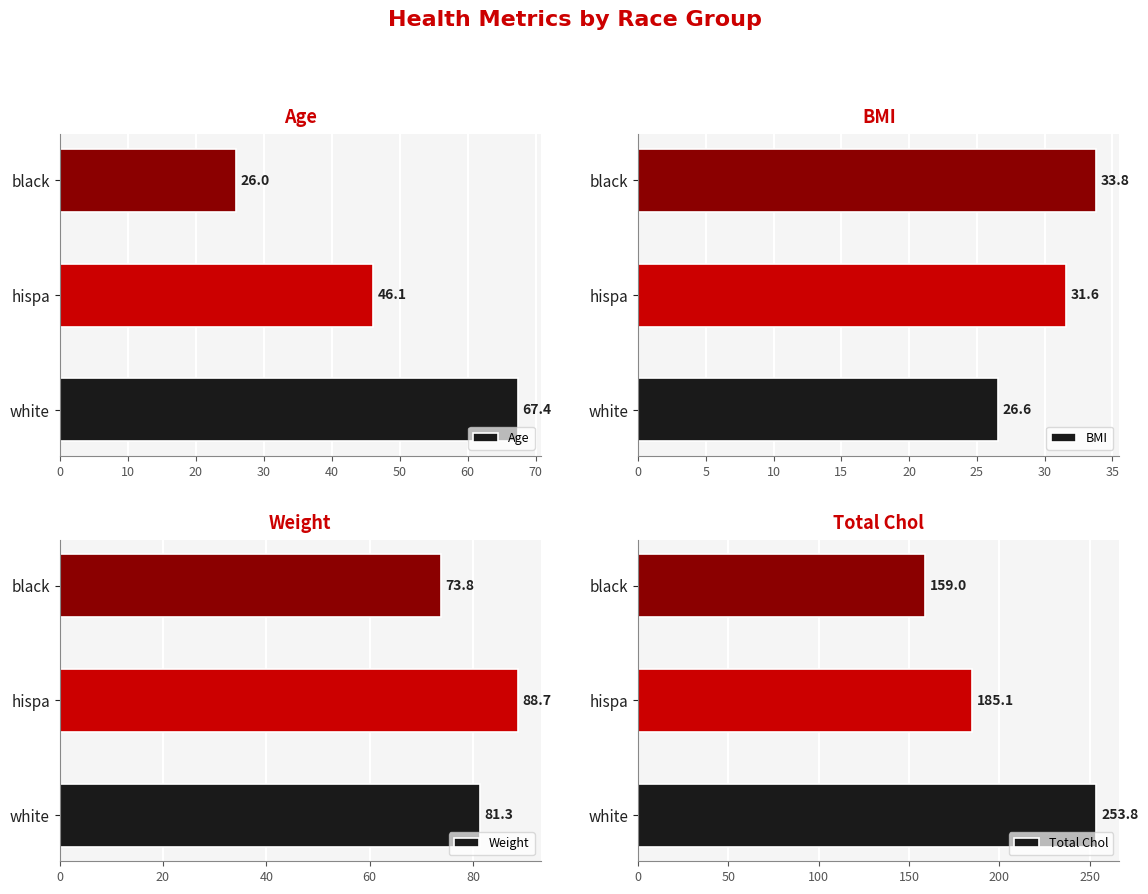

What are all the series names shown in the legend?

Age, BMI, Weight, Total Chol